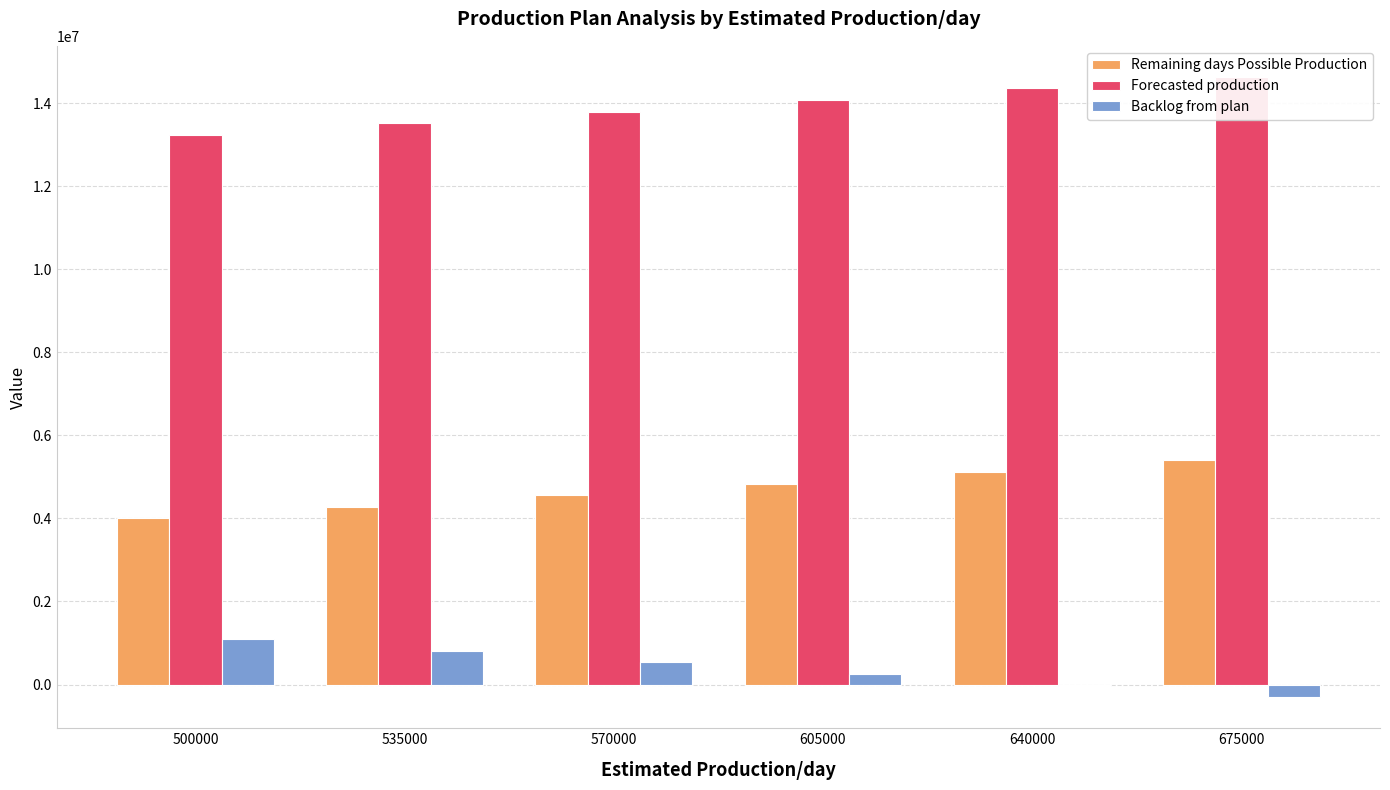

Reading left to right, list all the values displayed in this chart.

Remaining days Possible Production: 4000000	4280000	4560000	4840000	5120000	5400000
Forecasted production: 13232812	13512812	13792812	14072812	14352812	14632812
Backlog from plan: 1093713	813713	533713	253713	-26287	-306287